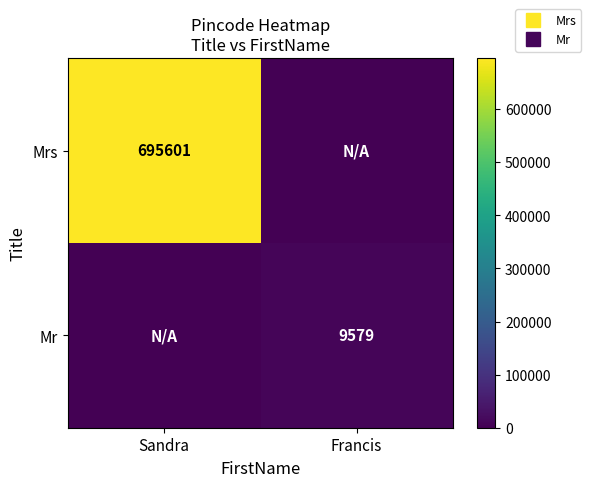

Count the Mrs values in the range 0 to 695601.

2